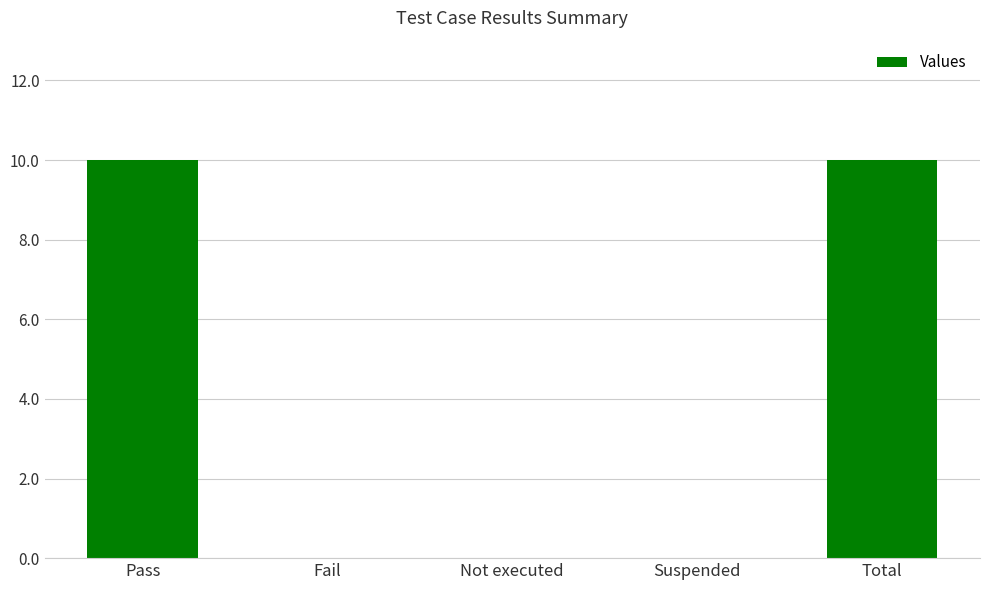

What is the sum of all values?

20